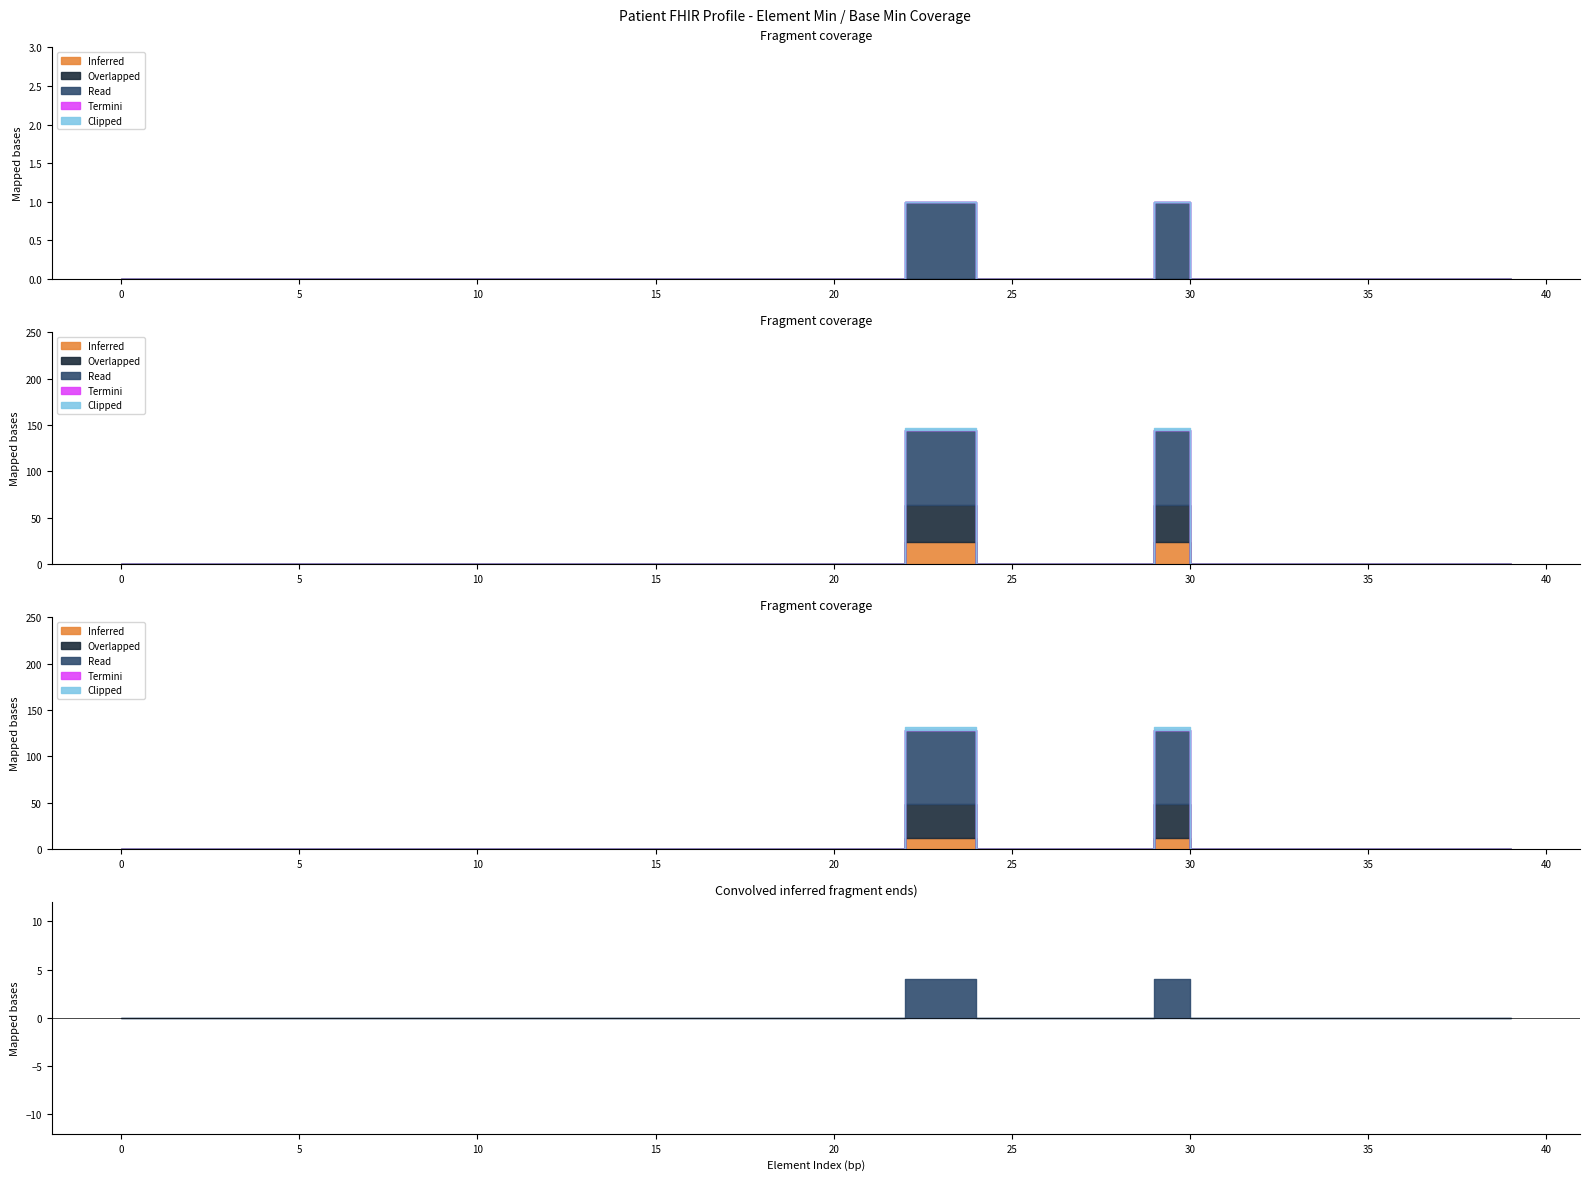

True or false: Overlapped and Termini intersect in this chart.

False